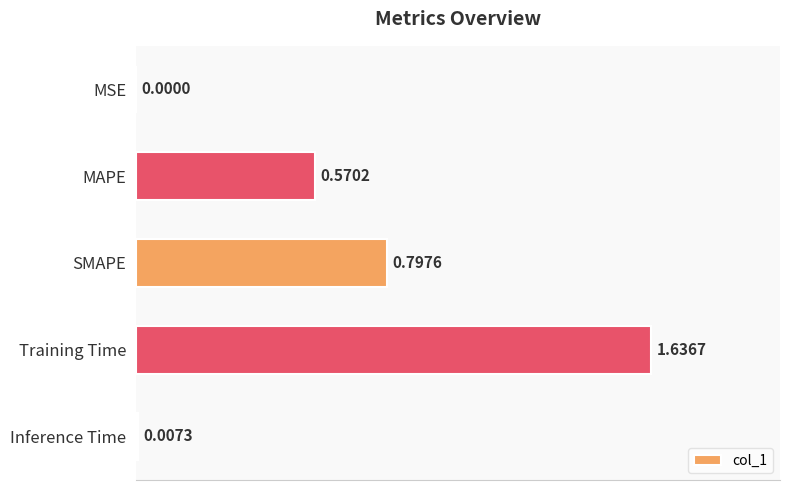

At which label is the value closest to 0?

MSE